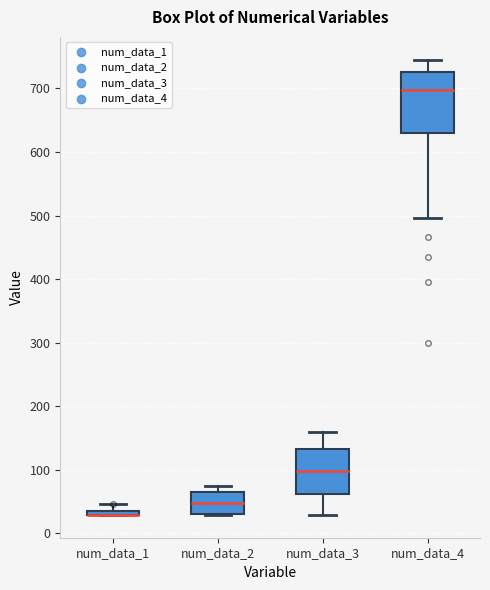

Comparing the boxes themselves (not the whiskers), which one is the tallest?

num_data_4